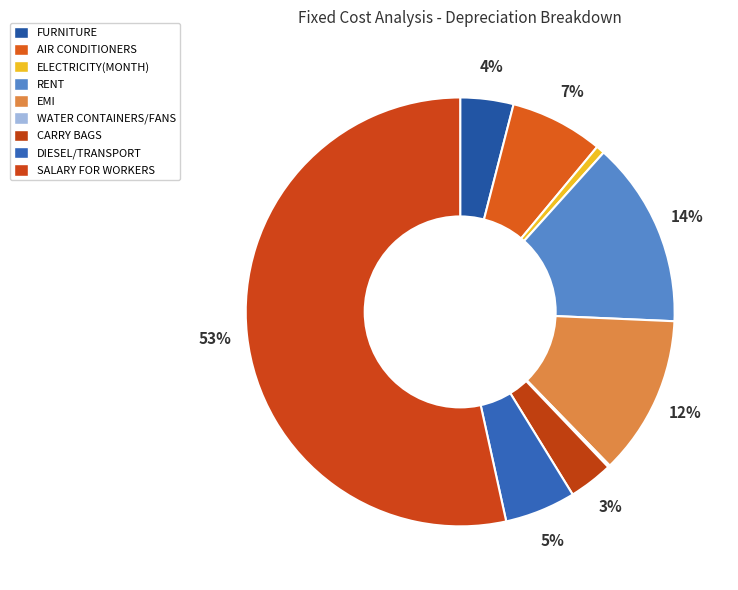

Which slice represents more than half of the pie?

SALARY FOR WORKERS